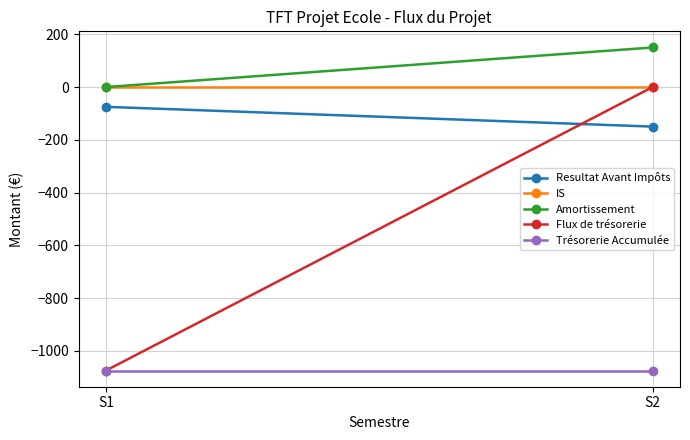

The value of Flux de trésorerie at S1 is -1075. True or false?

True